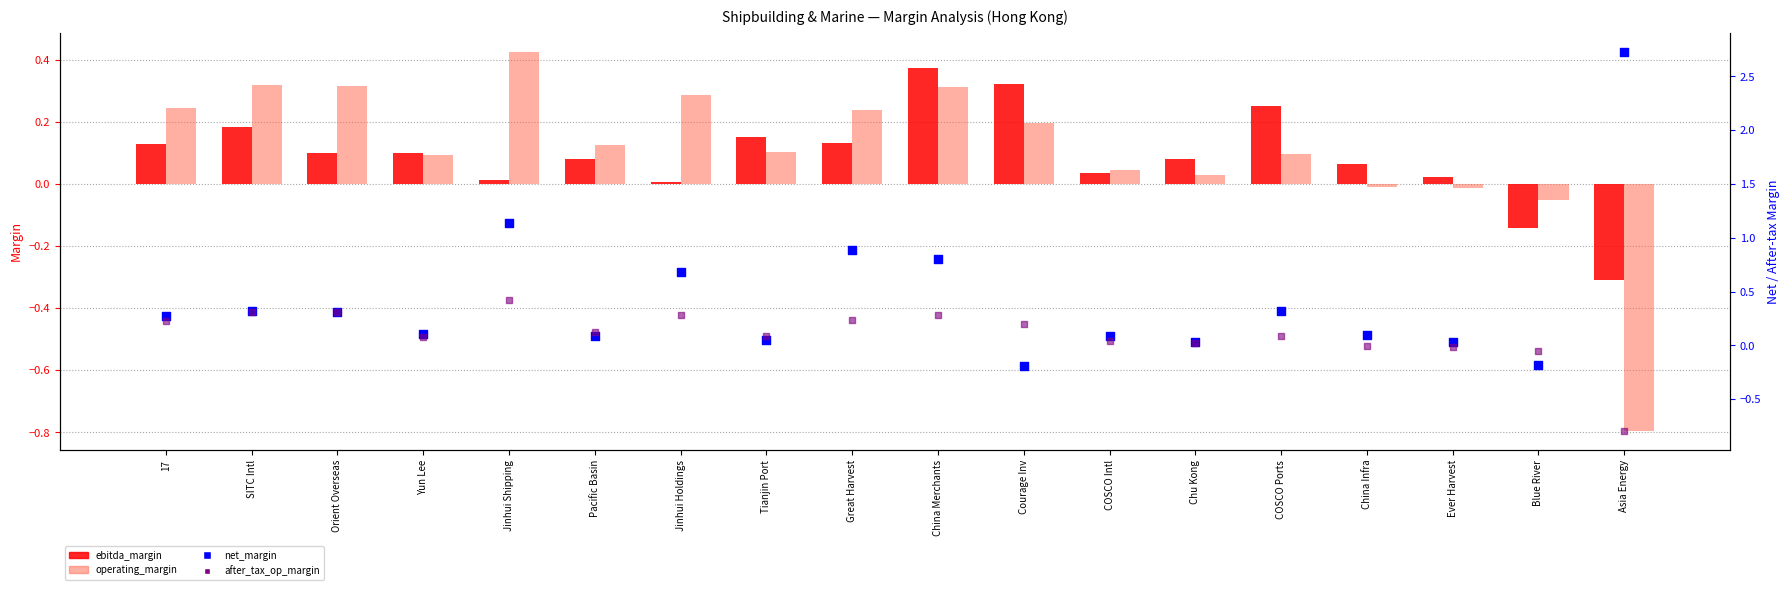

Which series contains the highest Y value?

net_margin